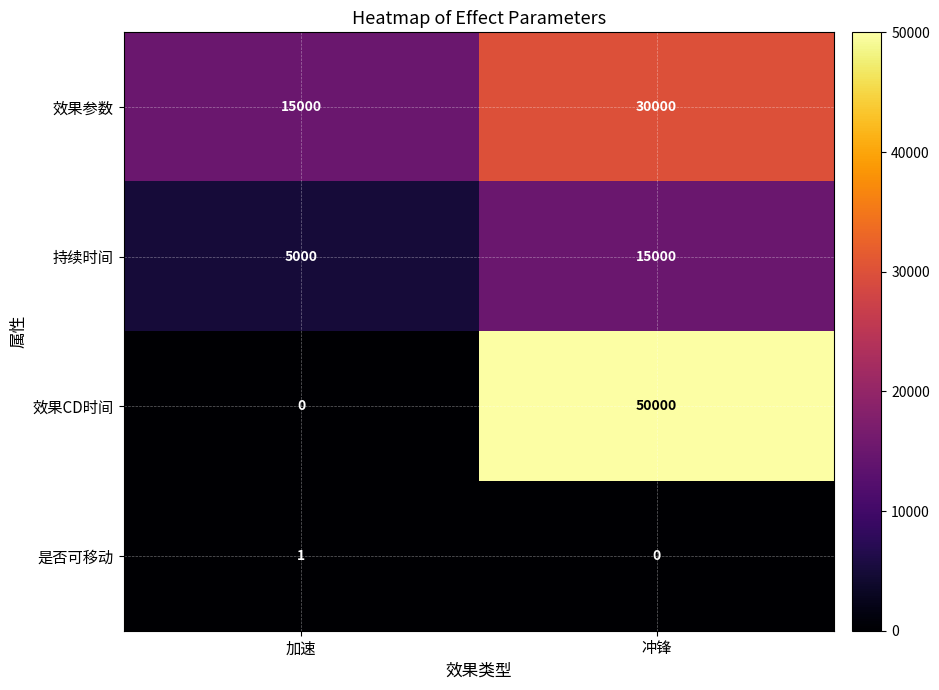

What is the sum of the 效果参数 values at 加速 and 冲锋?

45000